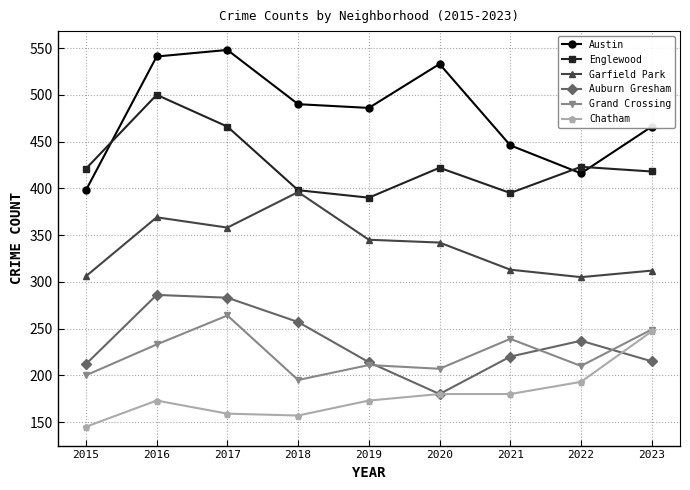

Is this an area chart (filled region under the line)?

No